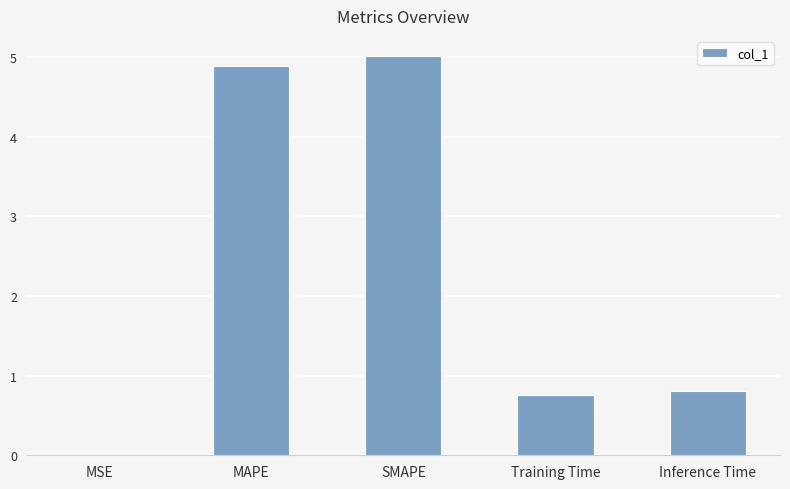

Between Training Time and Inference Time, which is larger?

Inference Time